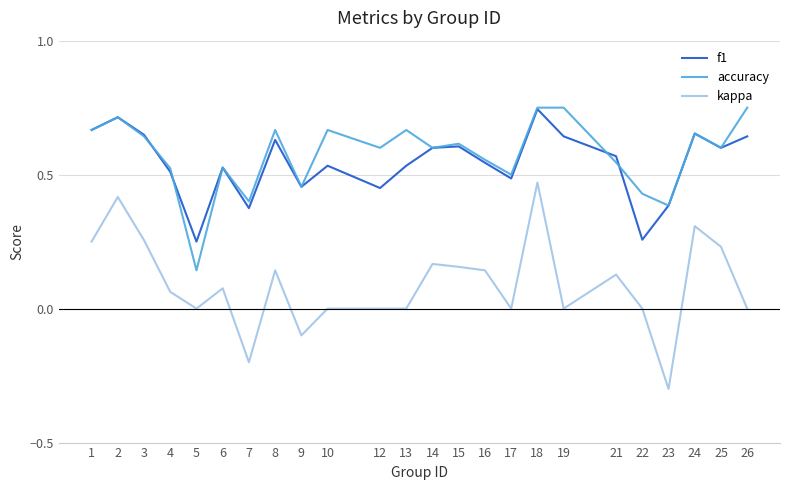

True or false: accuracy and kappa cross at least once.

False